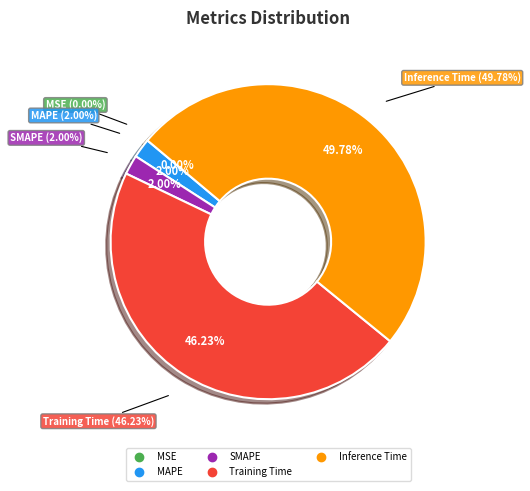

Count the number of slices in the pie.

5